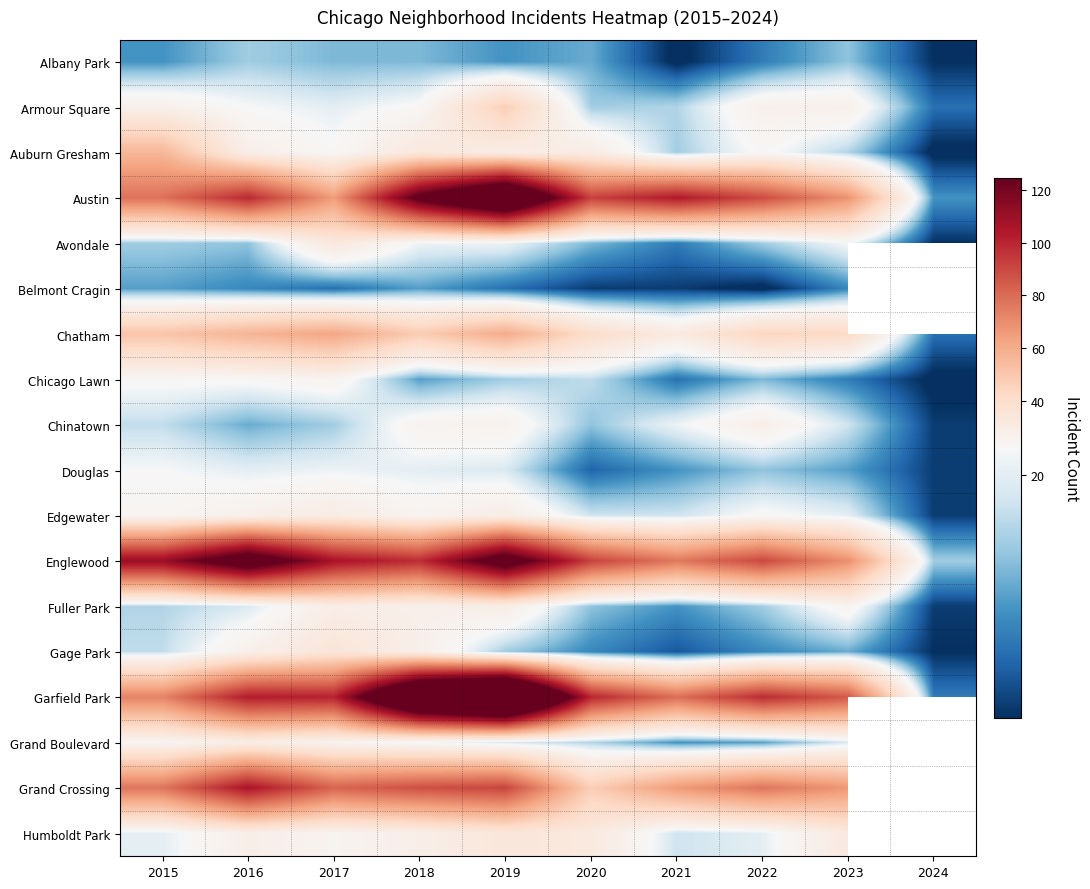

How many data points does each series have?

10